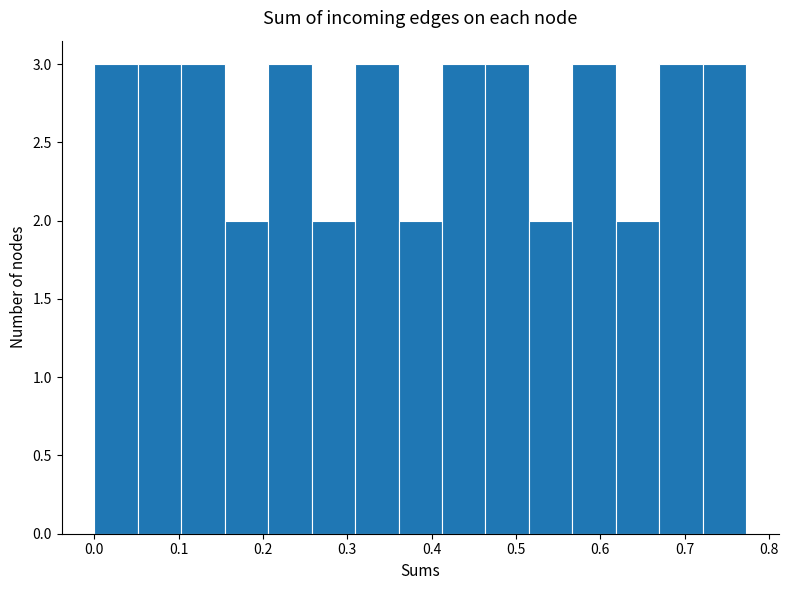

Reading left to right, transcribe this chart: for each bar, give the range it covers on the x-axis and its height. Neither the bar edges nor the heights are printed on the chart, so give them approximately, as read against the axes.

0.00 to 0.05: 3
0.05 to 0.10: 3
0.10 to 0.15: 3
0.15 to 0.21: 2
0.21 to 0.26: 3
0.26 to 0.31: 2
0.31 to 0.36: 3
0.36 to 0.41: 2
0.41 to 0.46: 3
0.46 to 0.52: 3
0.52 to 0.57: 2
0.57 to 0.62: 3
0.62 to 0.67: 2
0.67 to 0.72: 3
0.72 to 0.77: 3